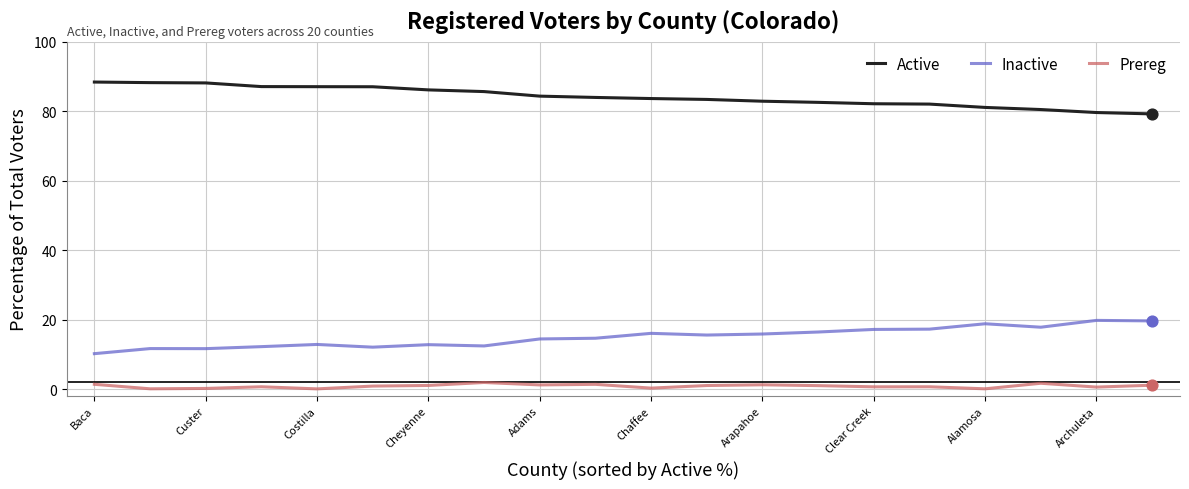

Which series has the largest total across all categories?

Active